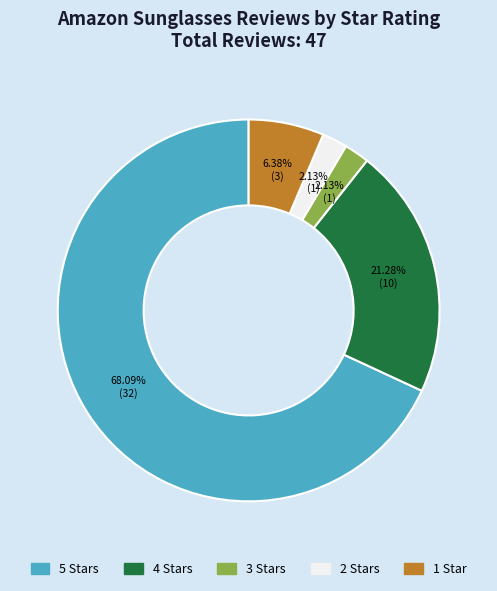

Is there a majority slice in this chart?

Yes